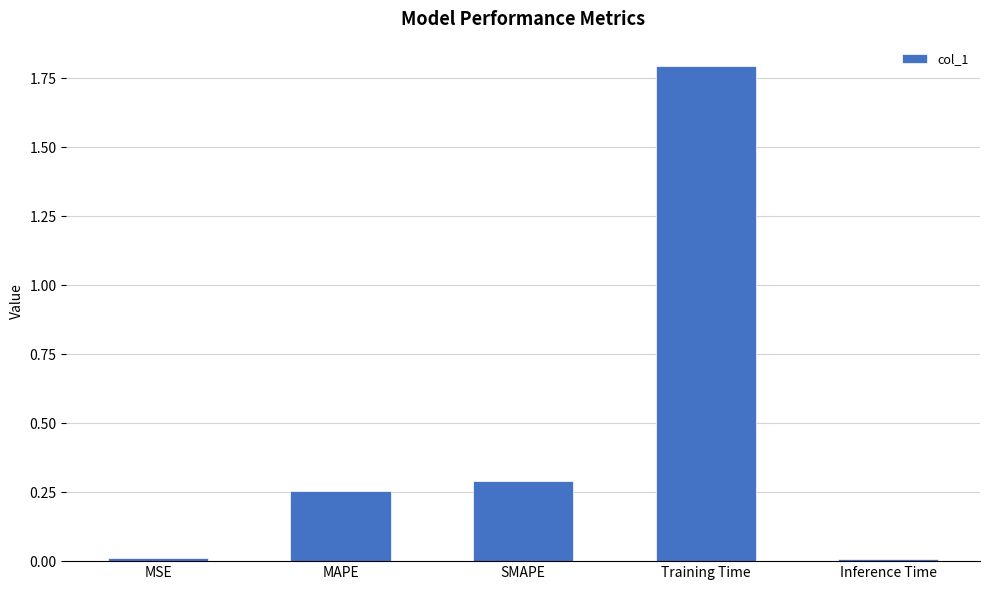

True or false: the data shows 0.3 at SMAPE.

True